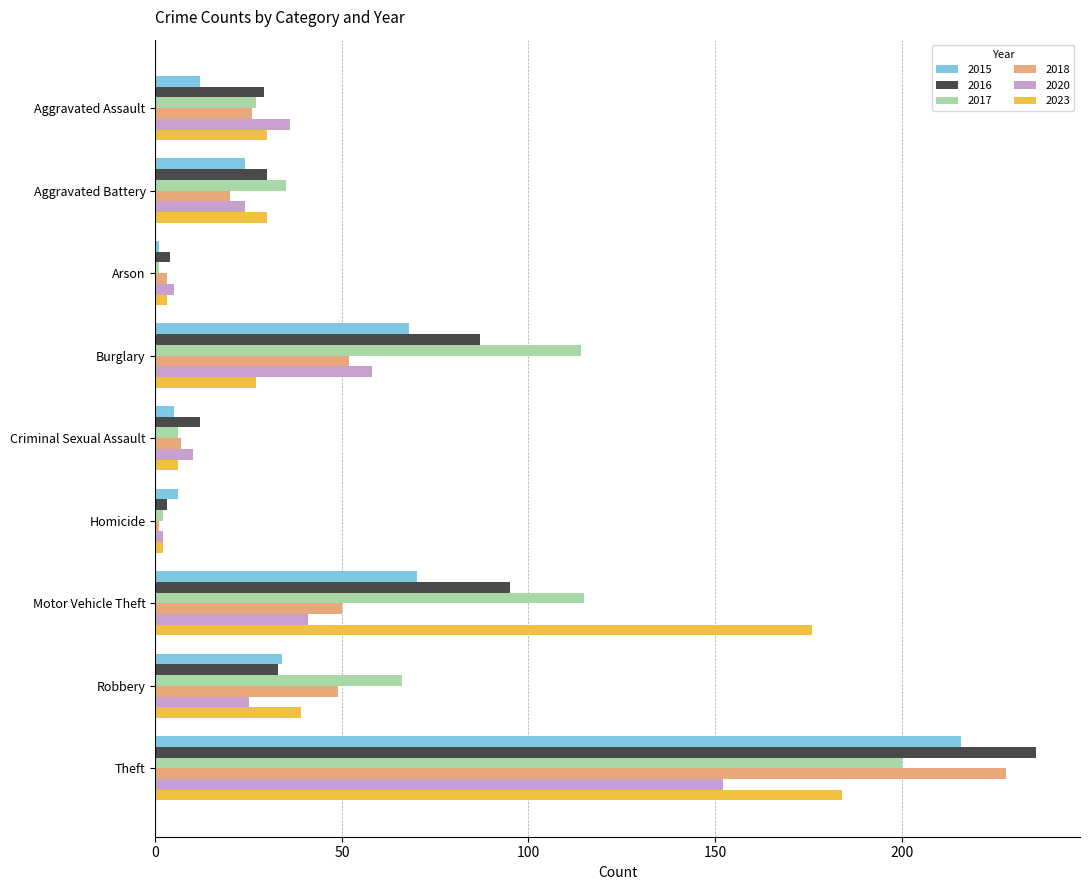

Which series has the widest spread of values?

2016